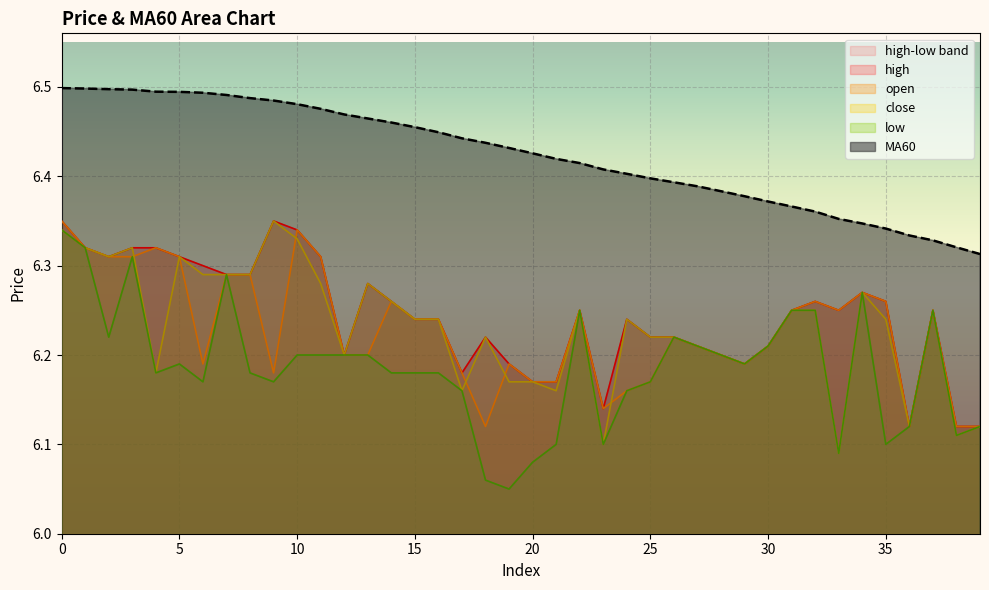

True or false: close has more than 1 points higher than both neighbors.

True